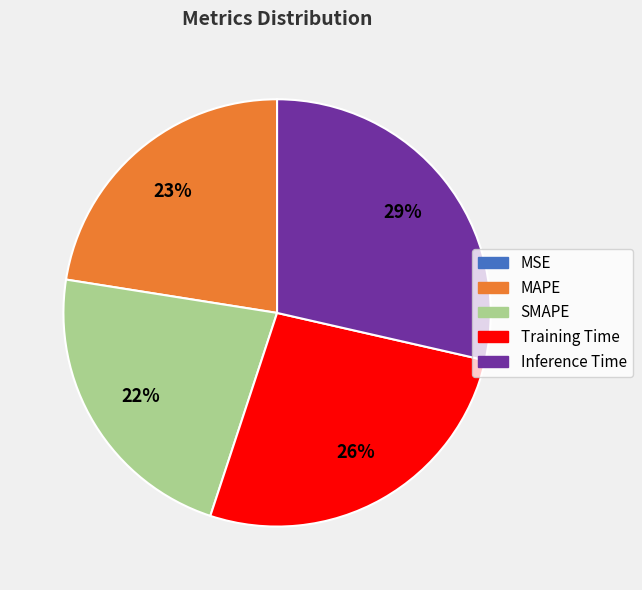

The Training Time slice represents 21% of the pie. True or false?

False